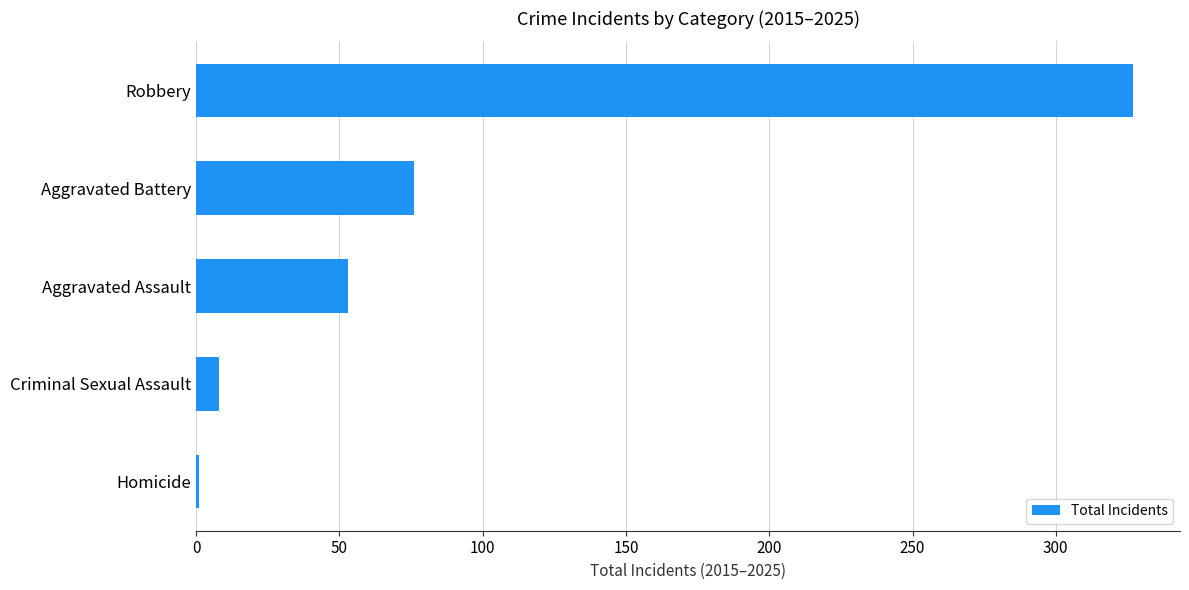

True or false: the data shows 53 at Aggravated Assault.

True